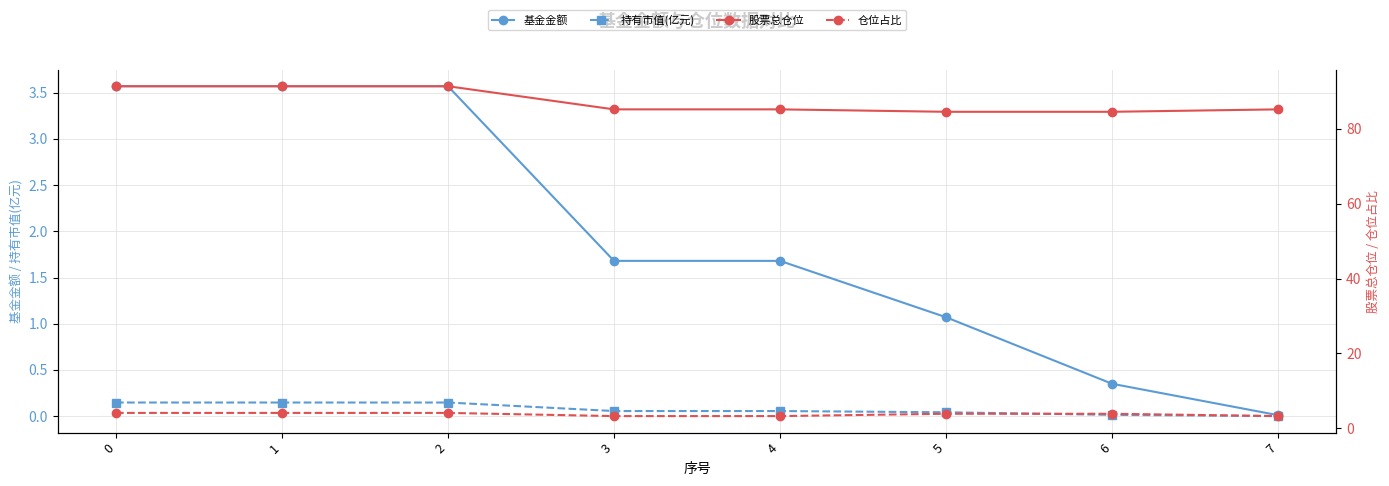

What is the difference between the 仓位占比 values at 7 and 1?

0.9